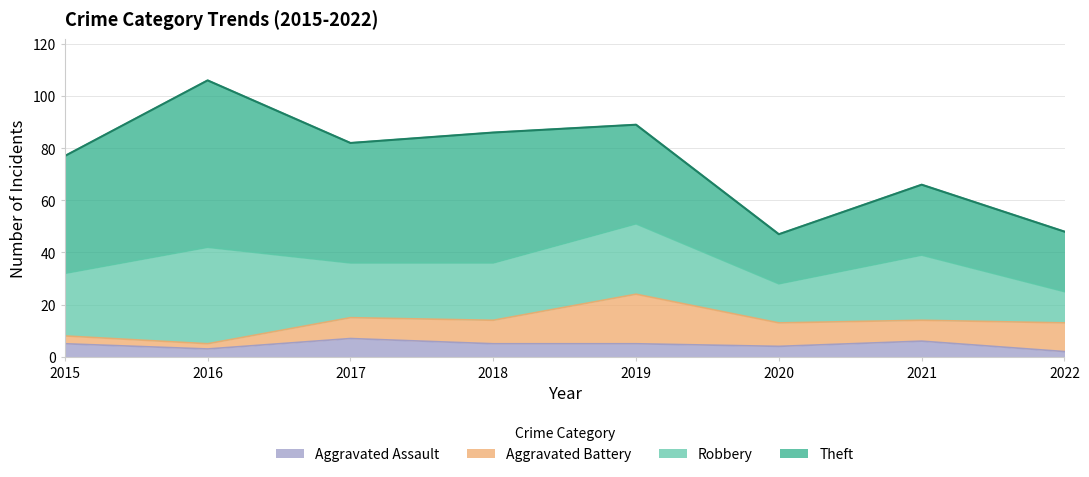

Does the chart display data point markers on the line(s)?

No